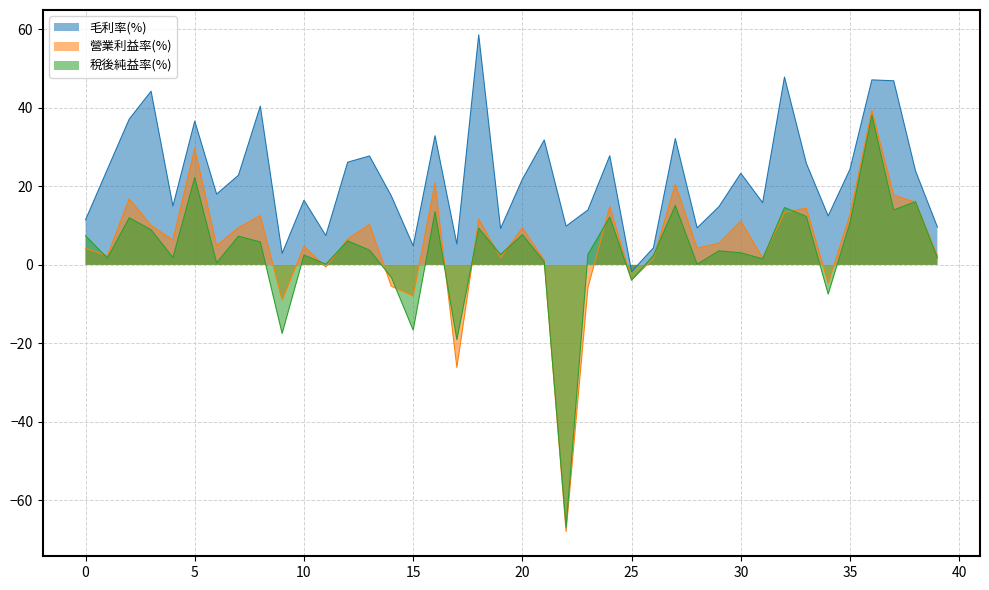

What is the average value of the 稅後純益率(%) series?

3.2